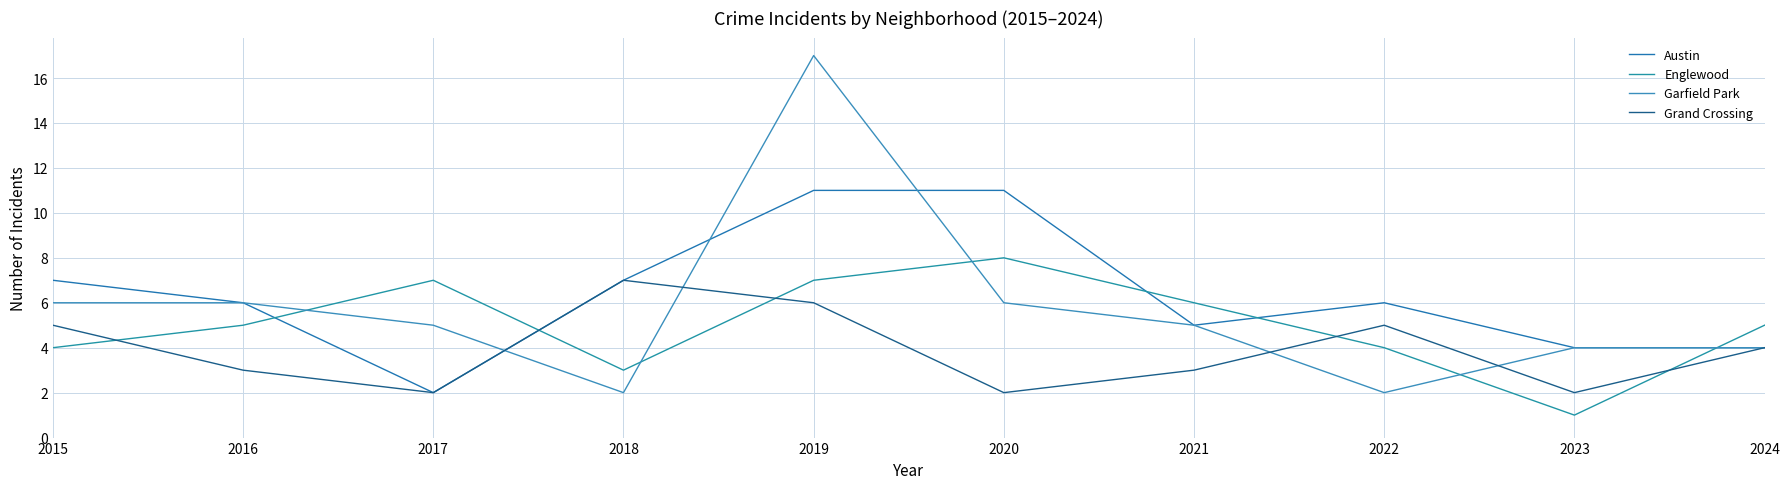

What is the smallest value displayed?

1